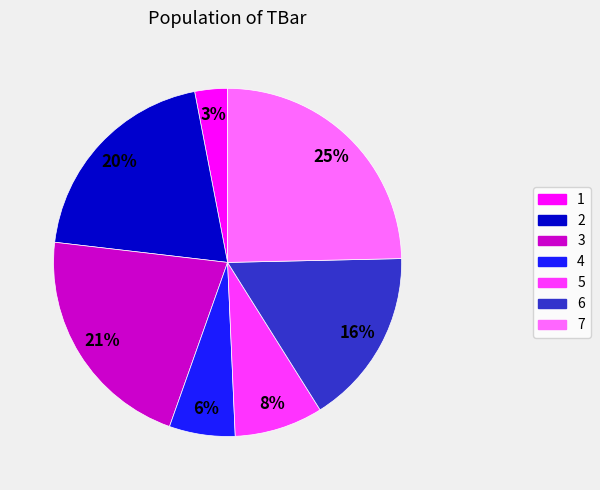

To the nearest percent, what percentage of the pie is 6?

16%